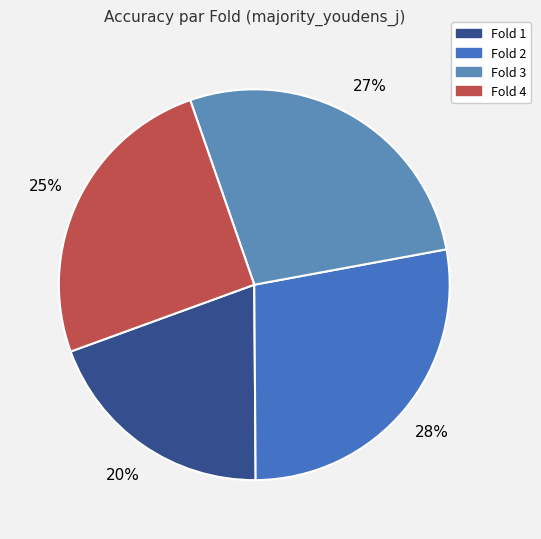

Does Fold 4 represent more than half of the total?

No